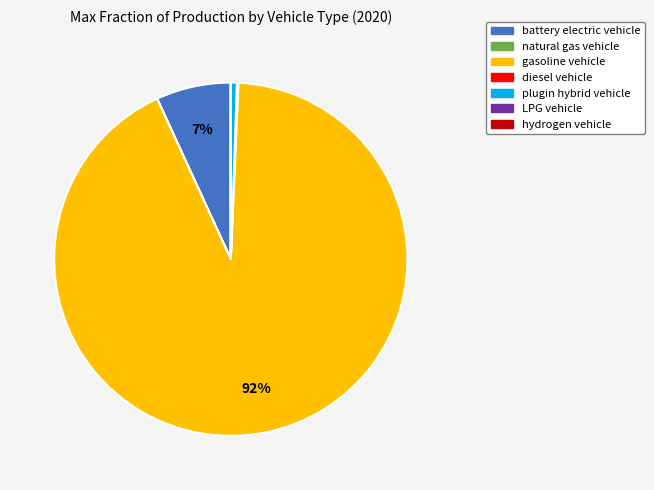

To the nearest percent, what is the difference between the largest and smallest slice percentages?

92%